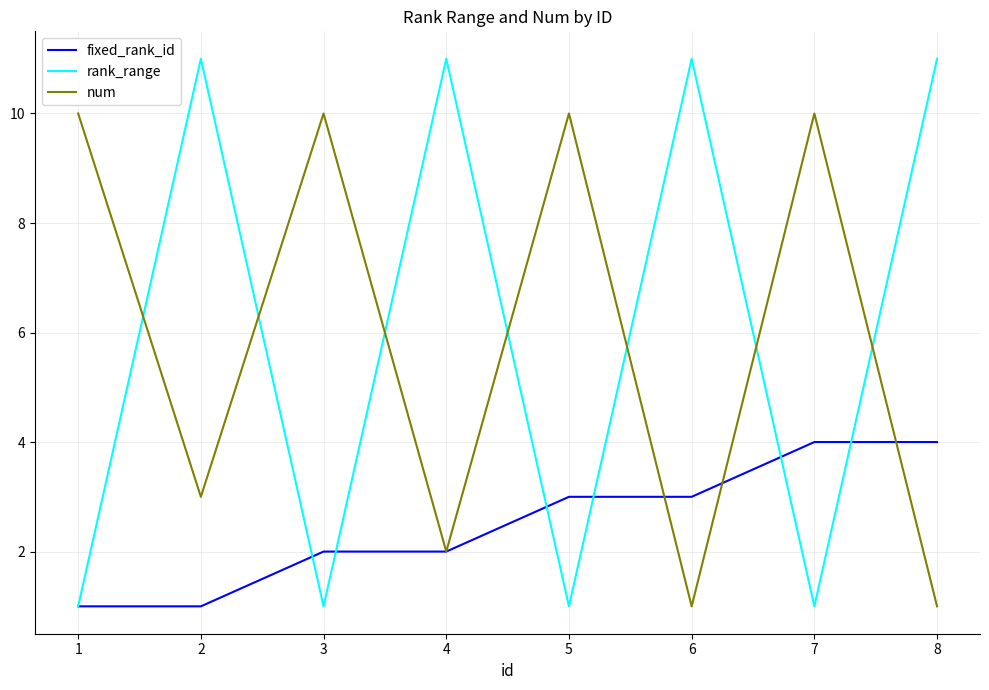

The rank_range series shows 2 at 3. True or false?

False